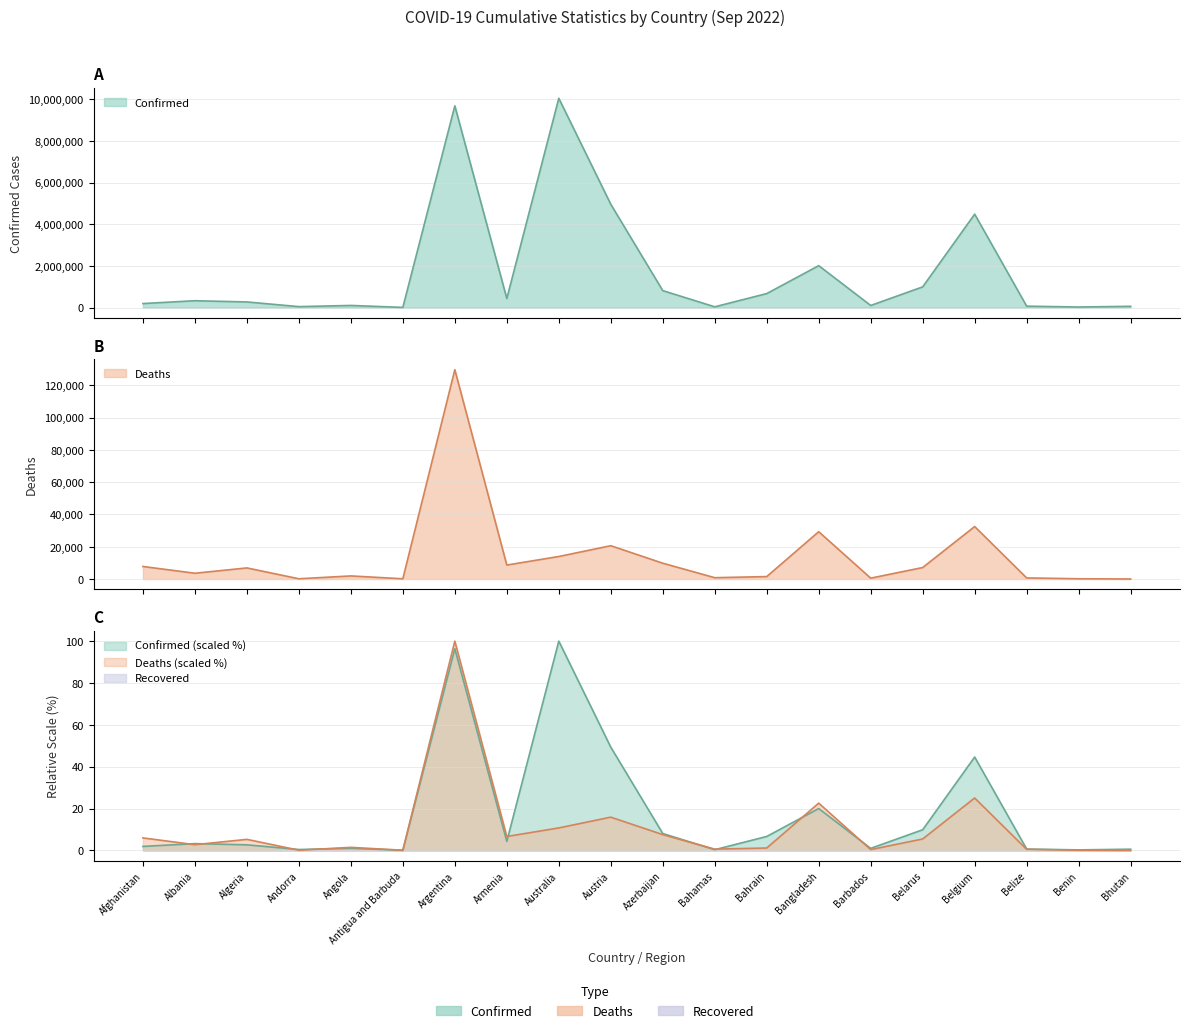

True or false: Deaths has a value of 0.5 at Belize.

True